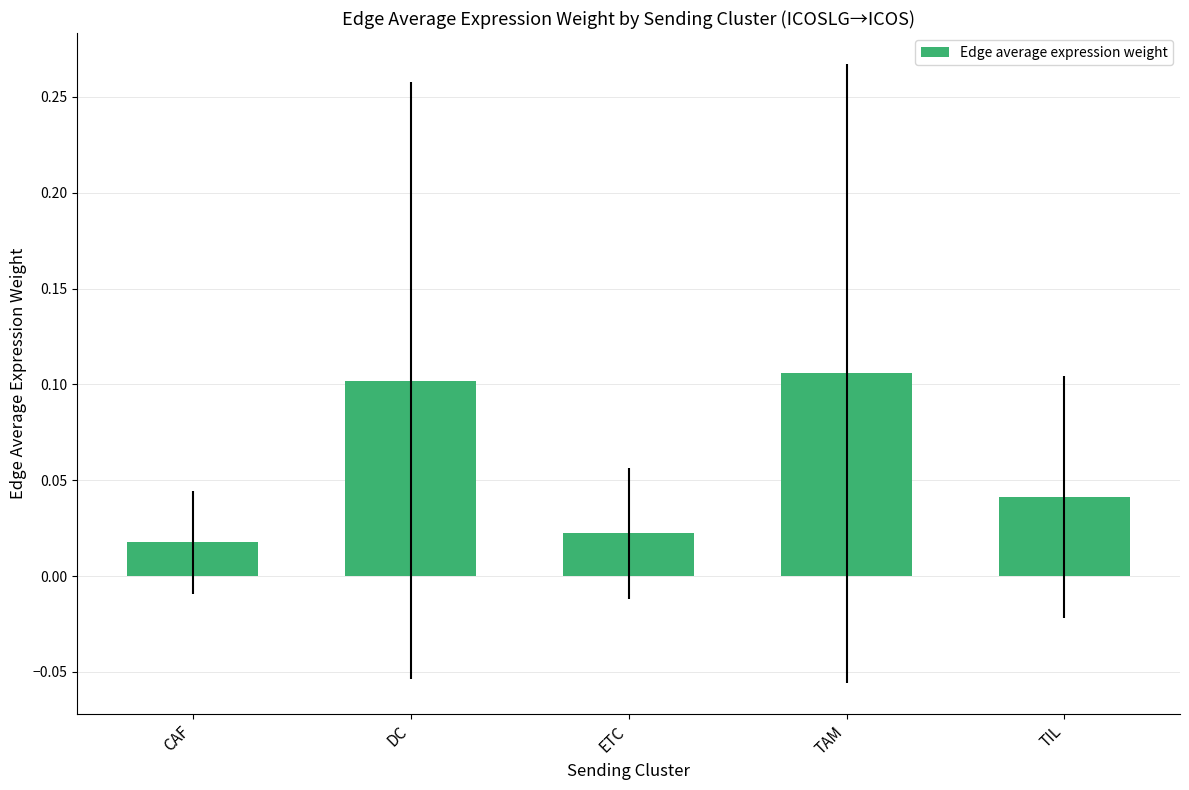

What is the label of the 5th bar from the right?

CAF